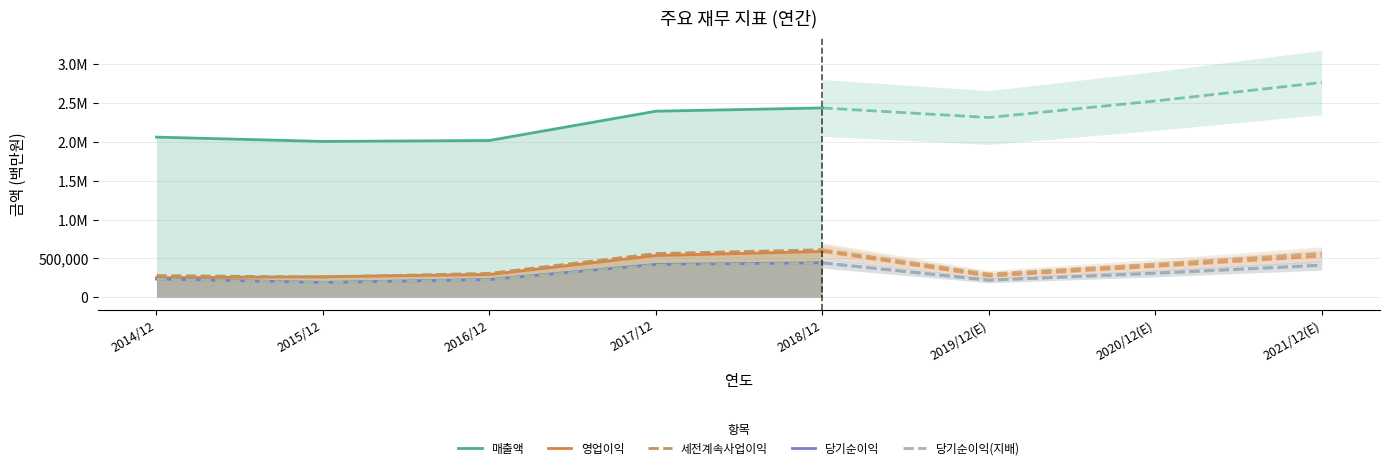

What value does the 세전계속사업이익 series have at 2016/12?

307137